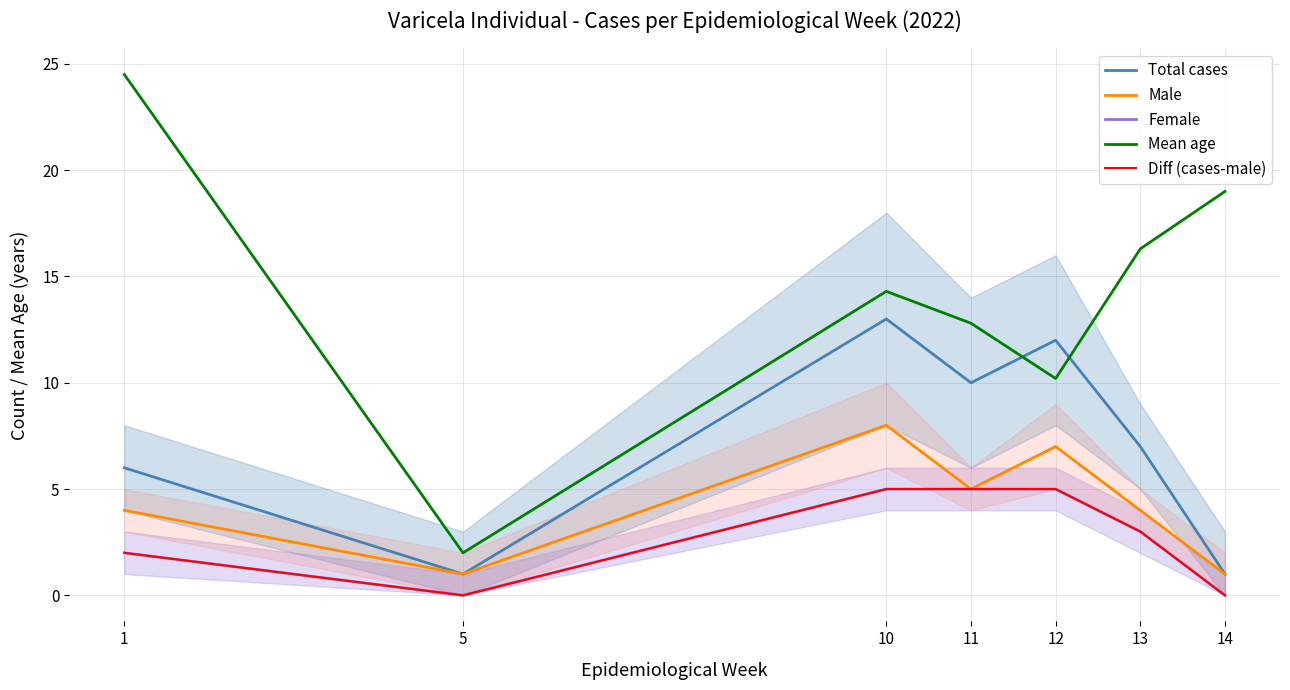

What is the total value across all series at 5?

4.0